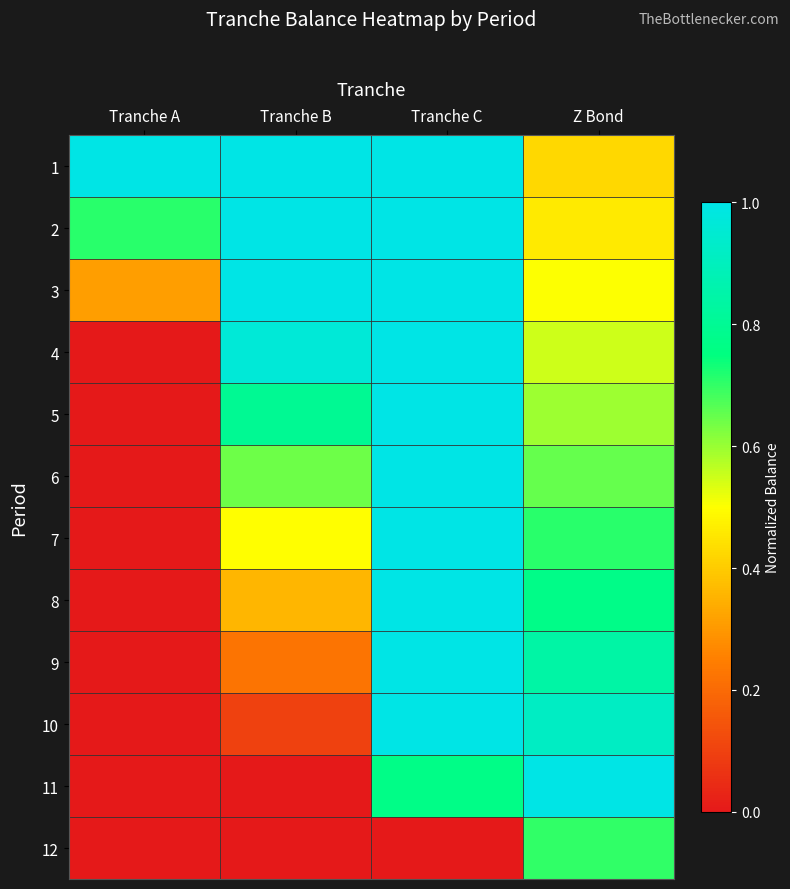

Rank the series at Tranche C from highest to lowest value.

1, 2, 3, 4, 5, 6, 7, 8, 9, 10, 11, 12